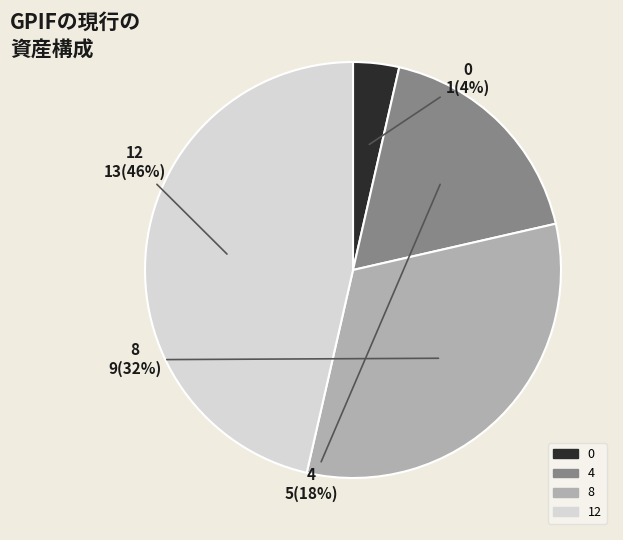

Is the sum of 4 and 0 greater than half?

No